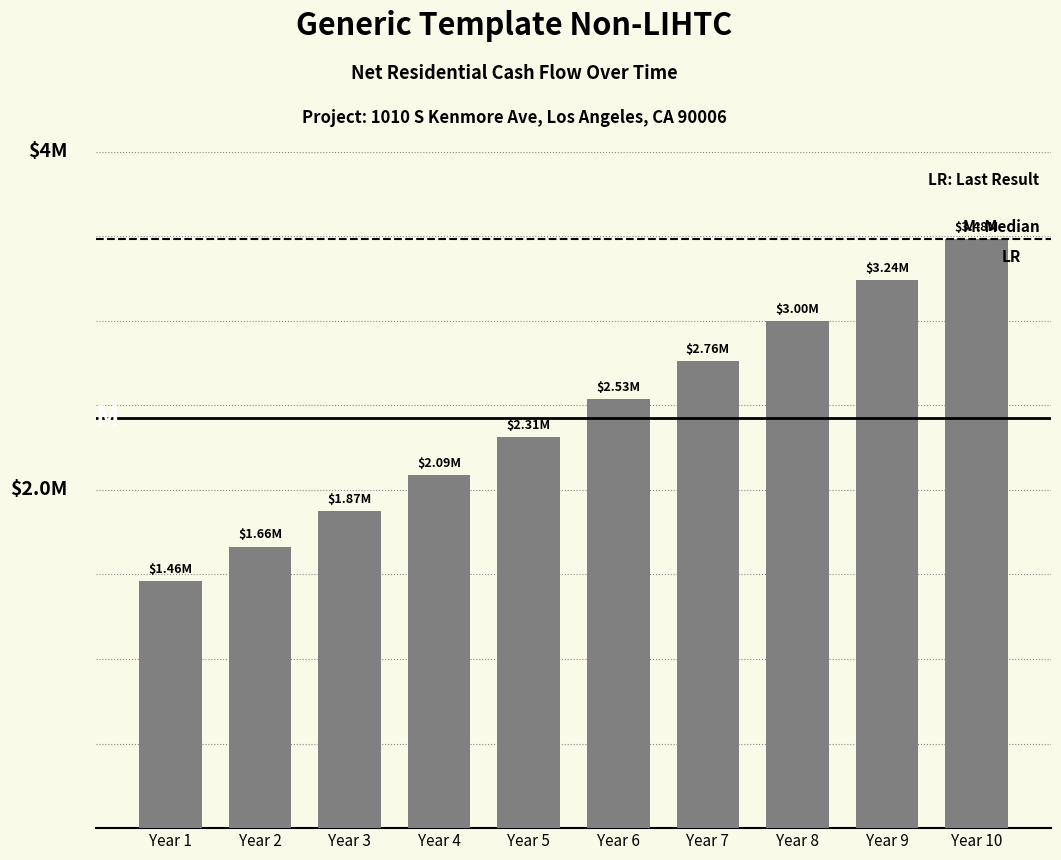

What is the maximum value shown in the chart?

3484054.7